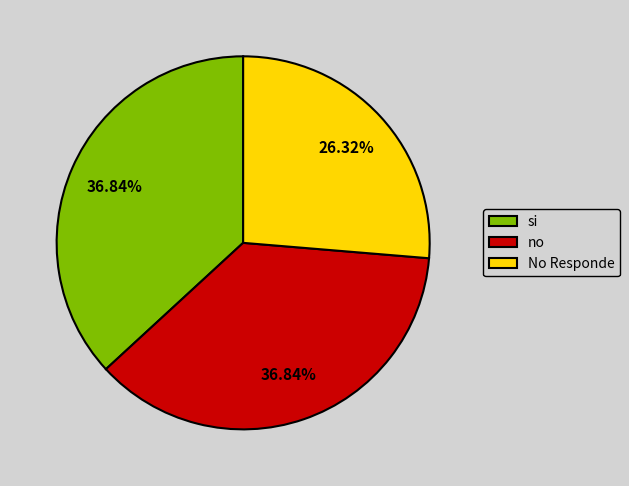

What is the smallest slice in the pie chart?

No Responde